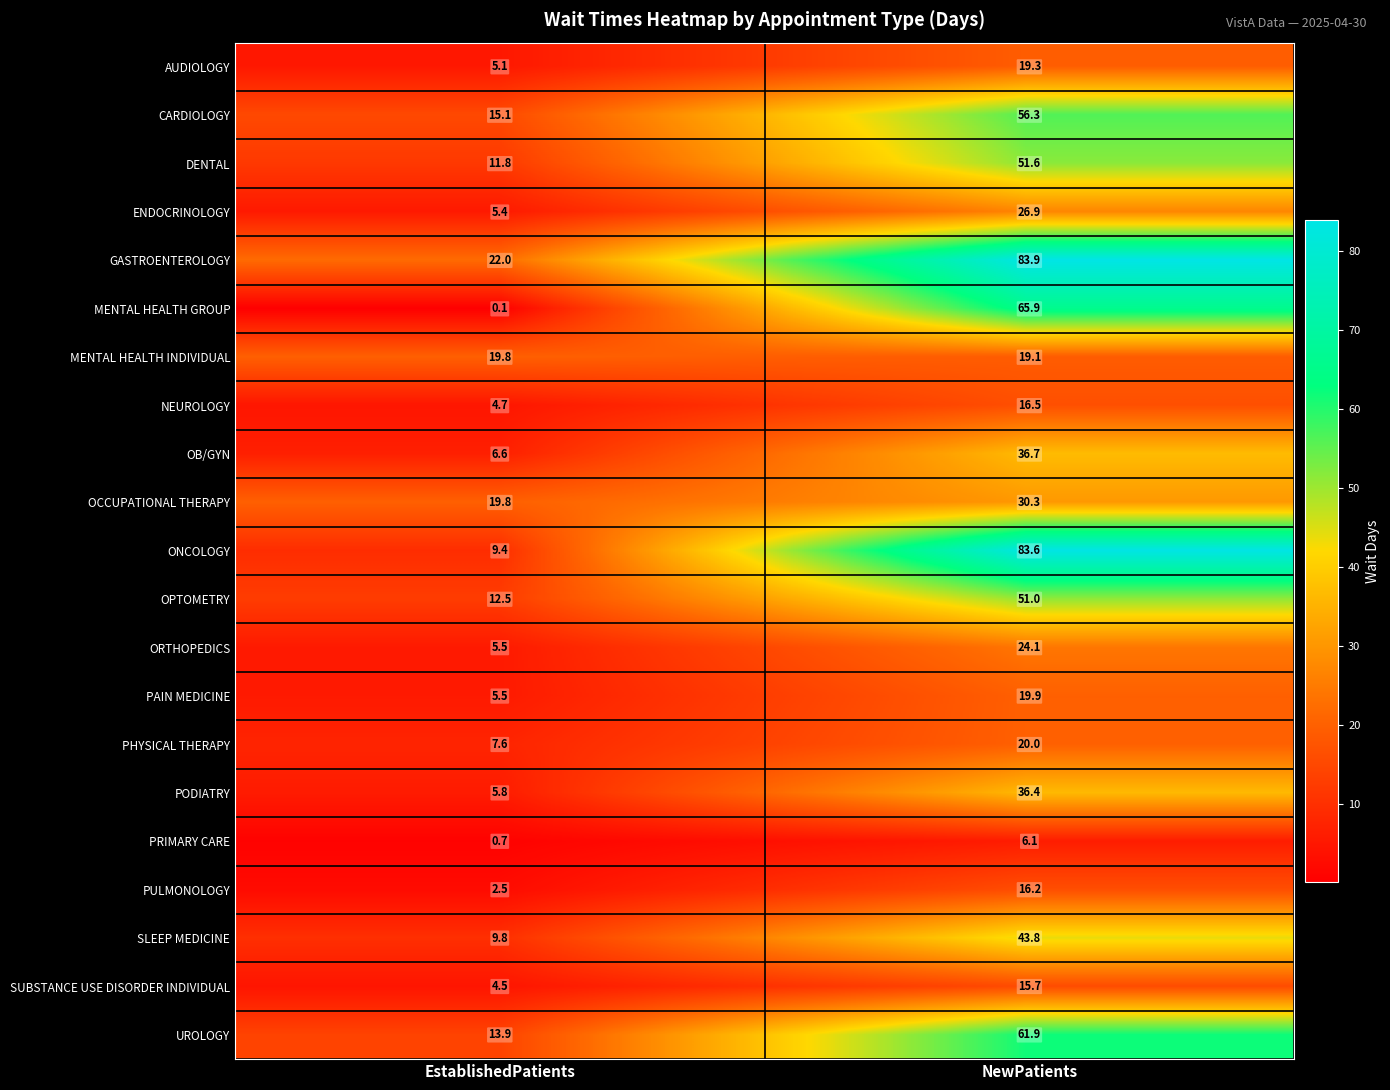

What is the difference between the maximum and minimum values in the PULMONOLOGY series?

13.7